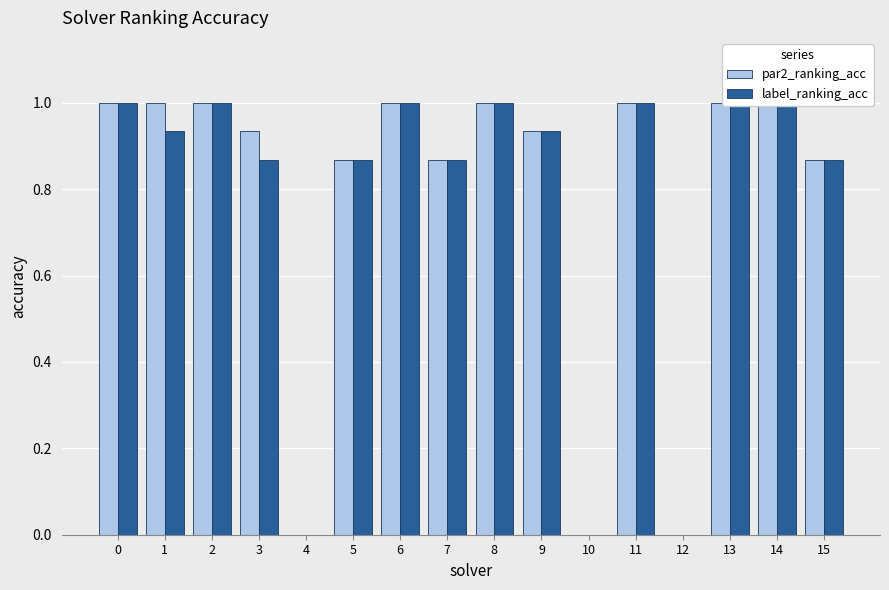

How many values in the par2_ranking_acc series are below 1?

8